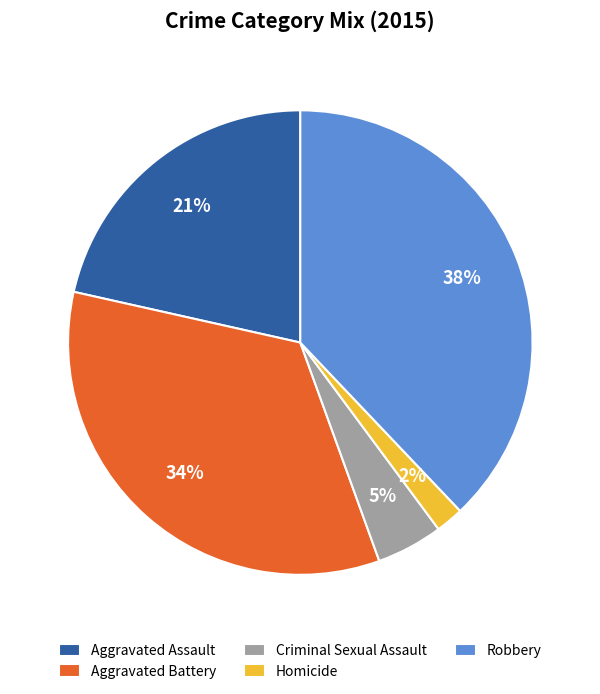

To the nearest percent, what is the difference between the Criminal Sexual Assault and Homicide slice percentages?

3%